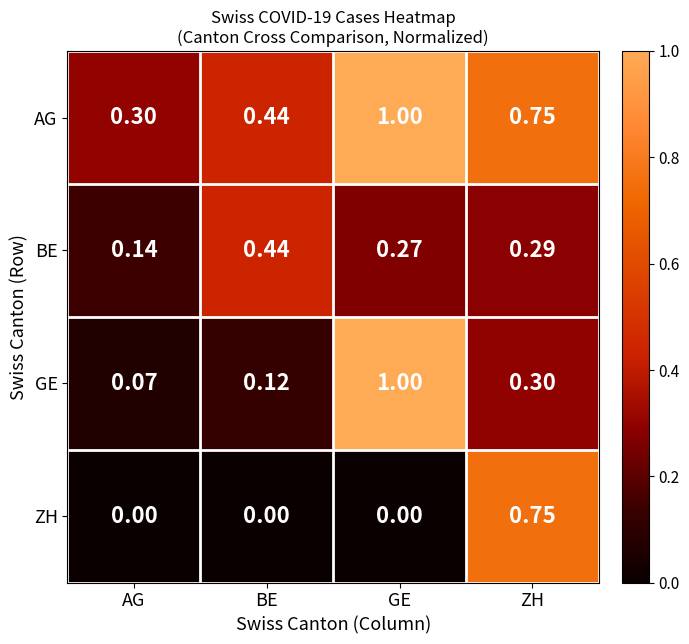

At how many categories does at least one series exceed 0?

4